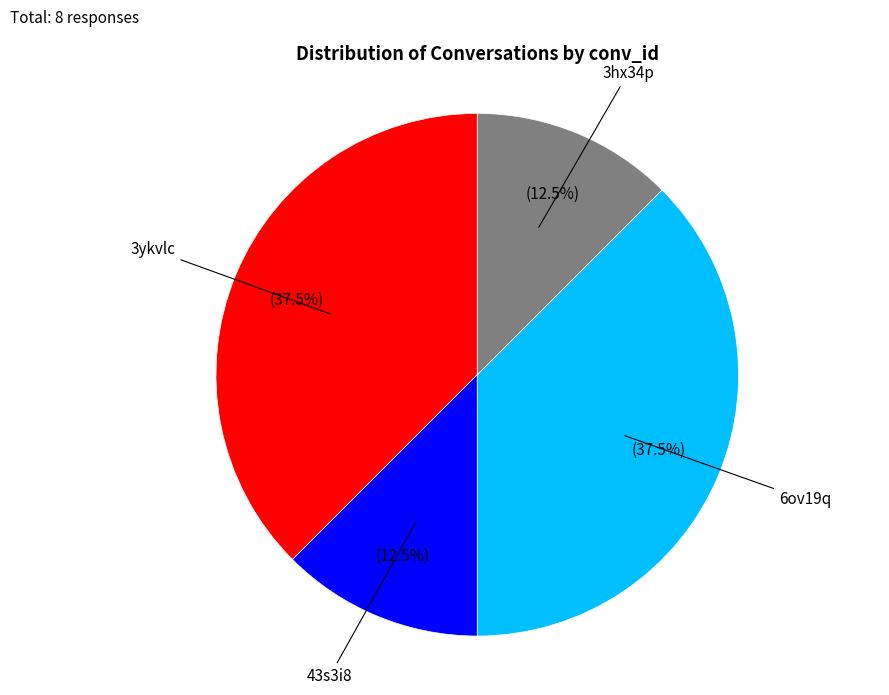

Is there any slice that represents more than half of the pie?

No